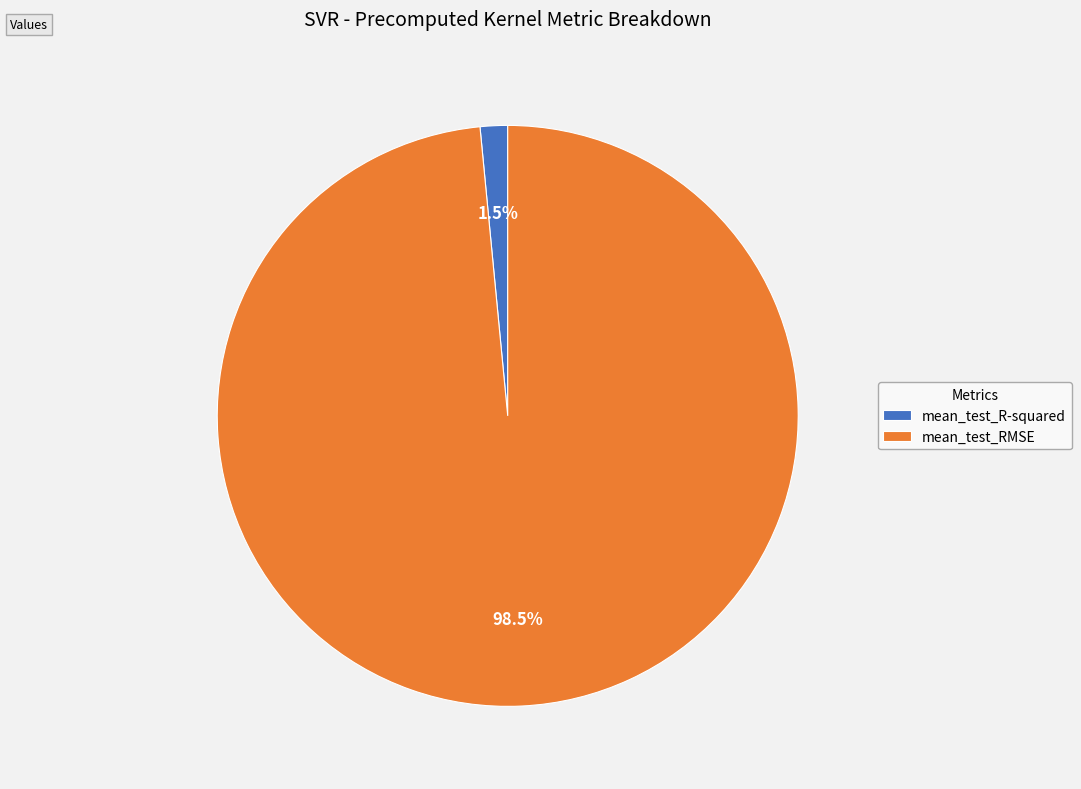

Which slice is the smallest?

mean_test_R-squared